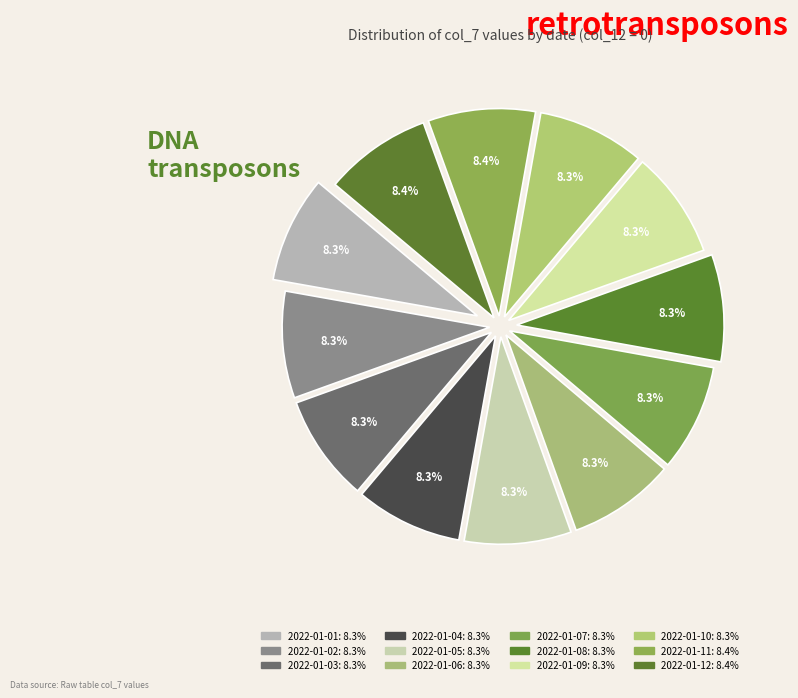

Count the number of slices in the pie.

12